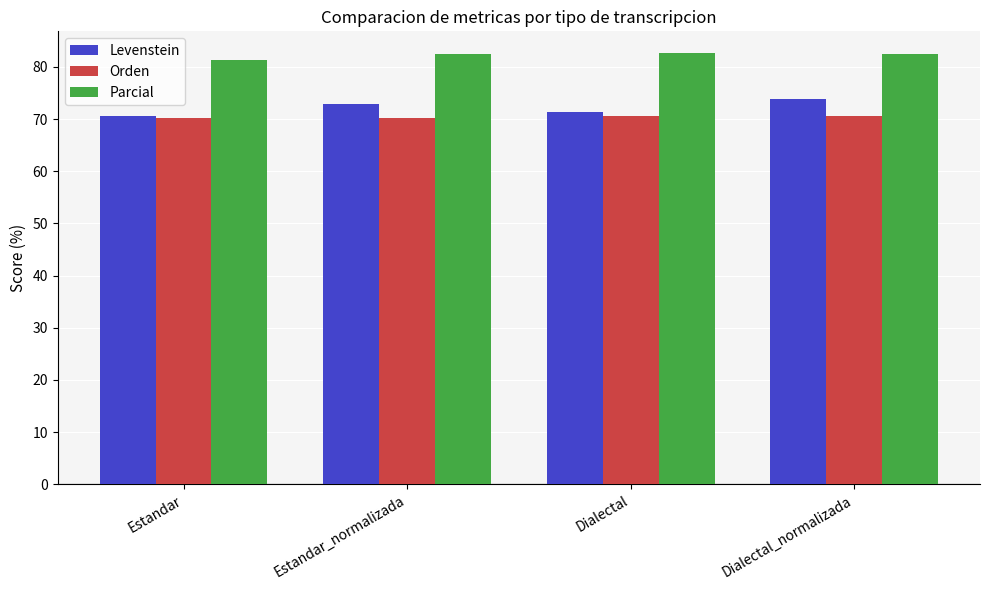

What is the difference between the highest and lowest values at Dialectal_normalizada?

11.8